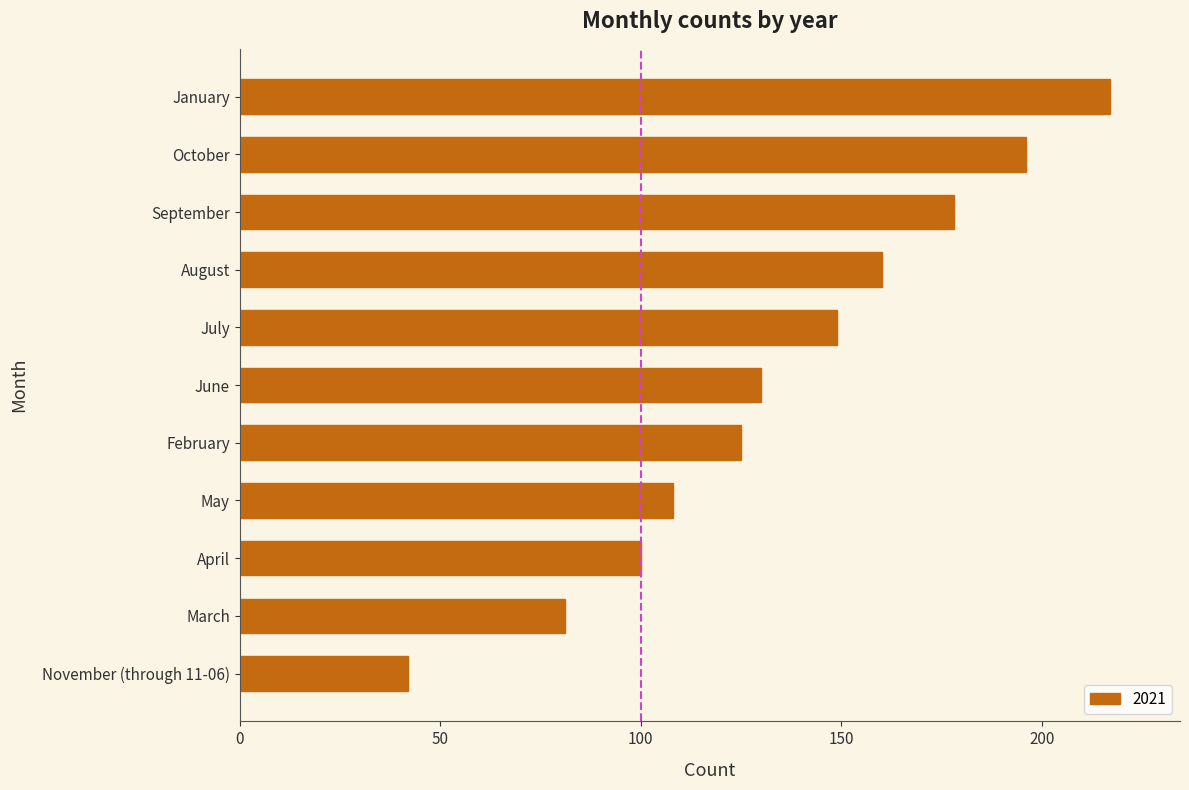

What is the sum of the values at May and April?

208